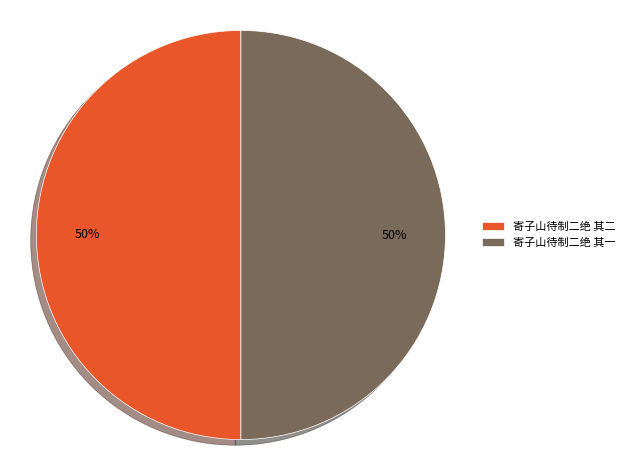

True or false: 寄子山待制二绝 其二 accounts for 41% of the total.

False